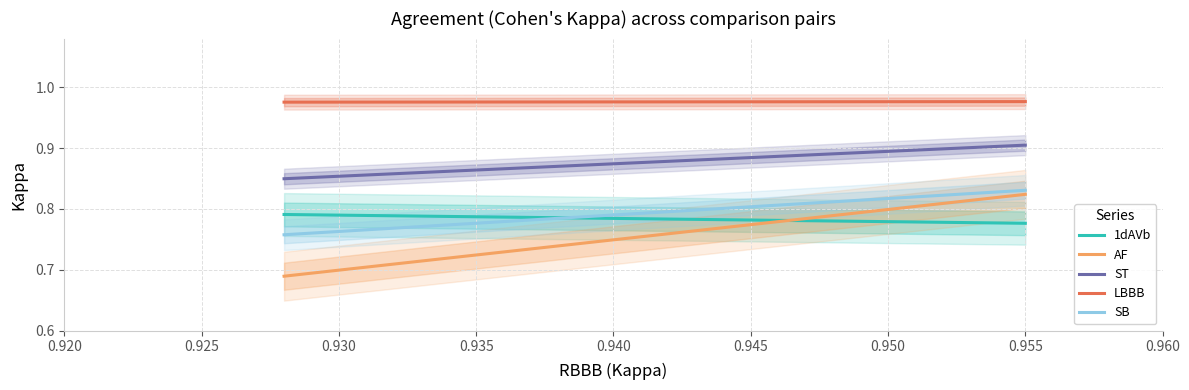

True or false: ST and LBBB cross at least once.

False